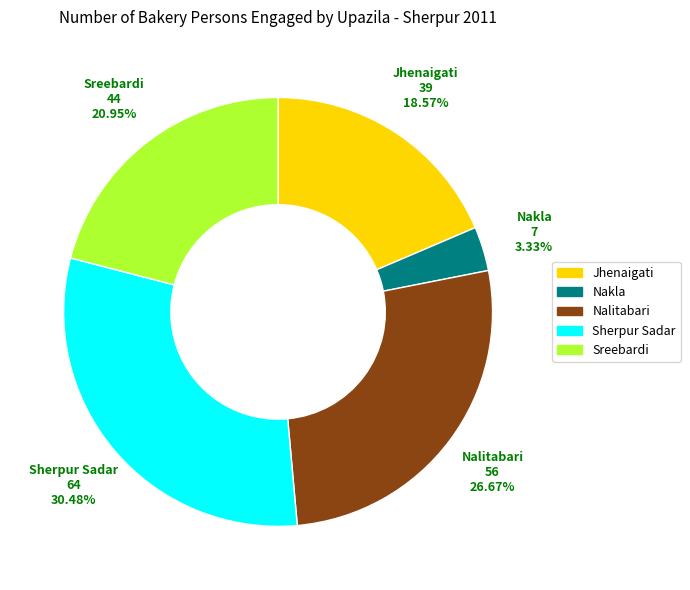

To the nearest percent, what portion does Nakla represent?

3%